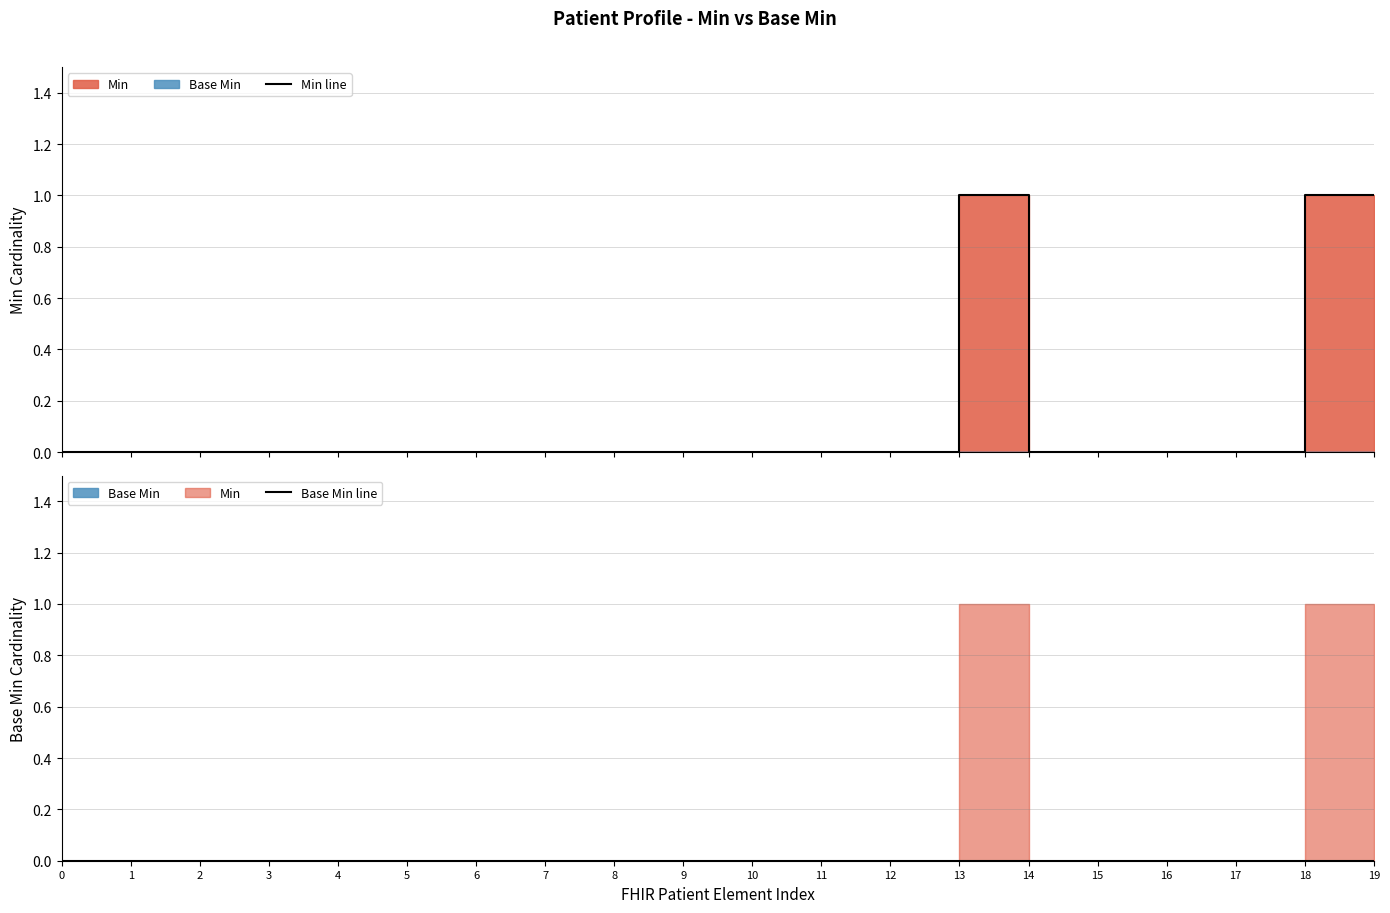

How many lines are shown in the chart?

2